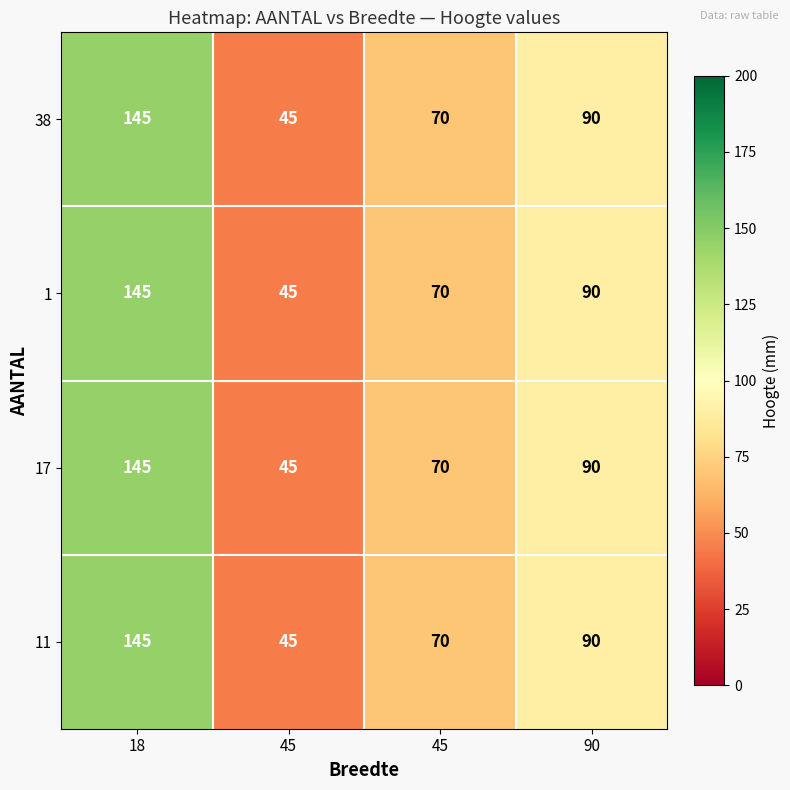

At which category is the sum across all series the highest?

18